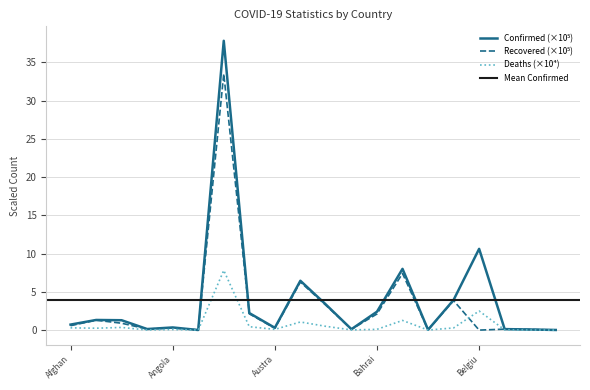

At how many categories does at least one series exceed 31?

1